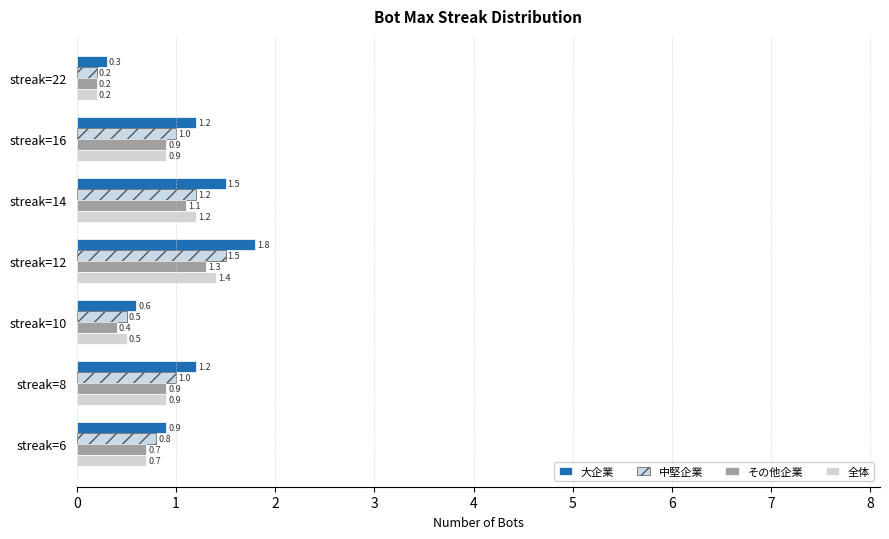

How many data points in 大企業 are less than 1?

3